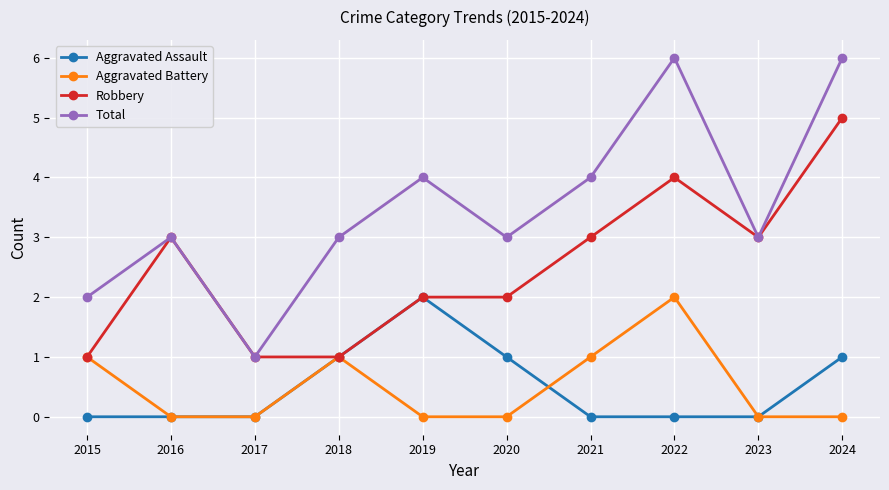

Rank the series at 2020 from highest to lowest value.

Total, Robbery, Aggravated Assault, Aggravated Battery